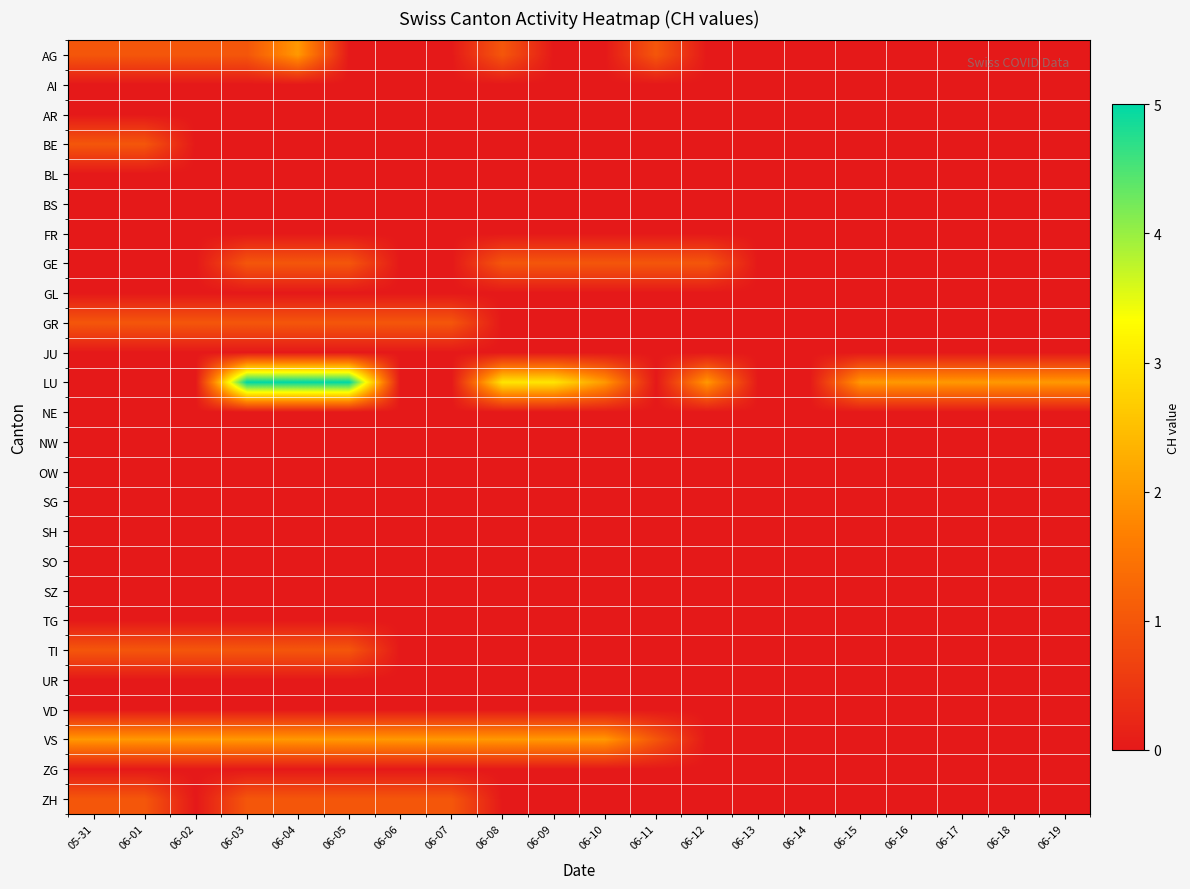

Which series has the largest total across all categories?

LU